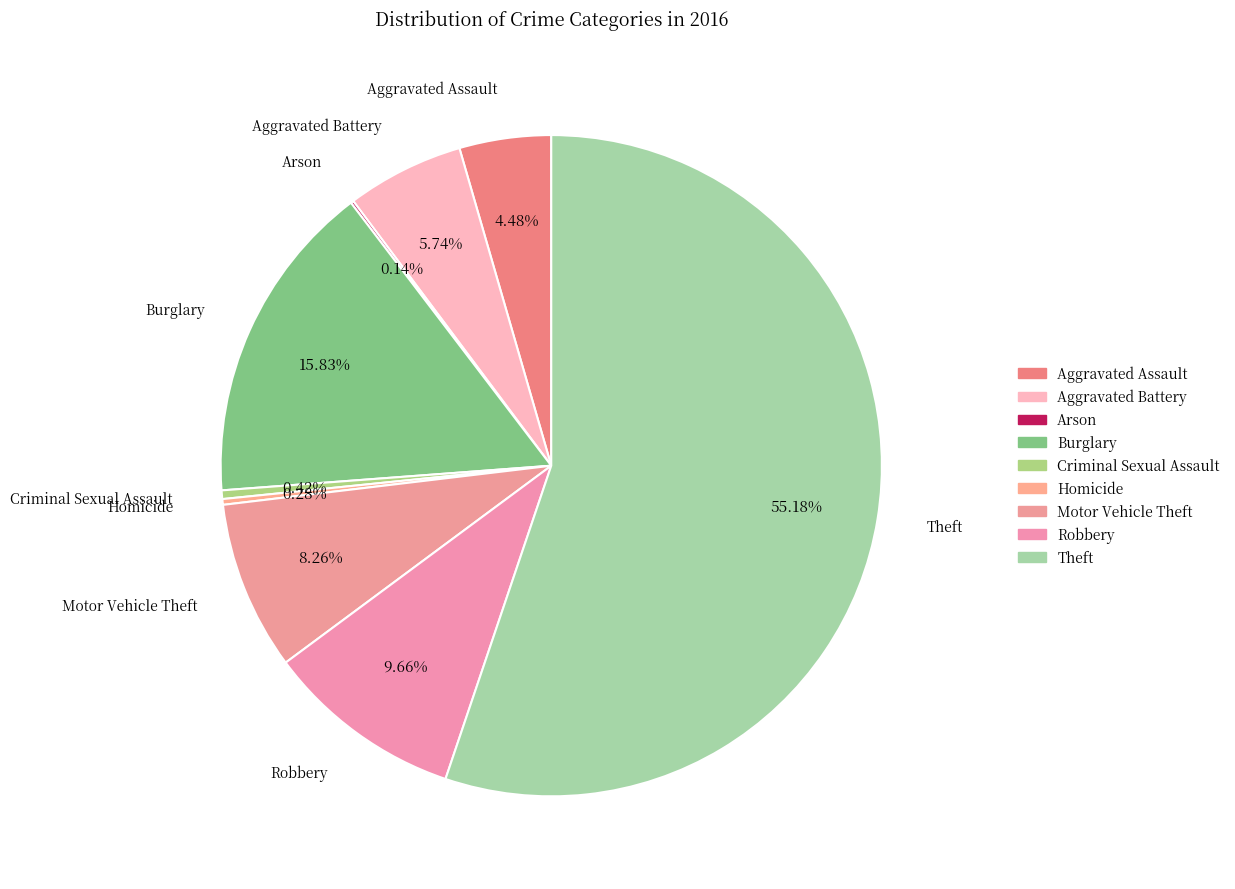

How many segments does this pie chart have?

9